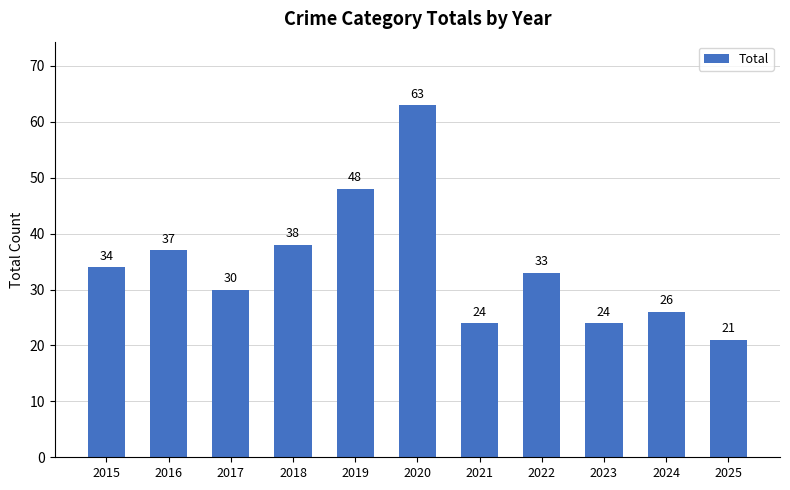

The value at 2015 is 34. True or false?

True